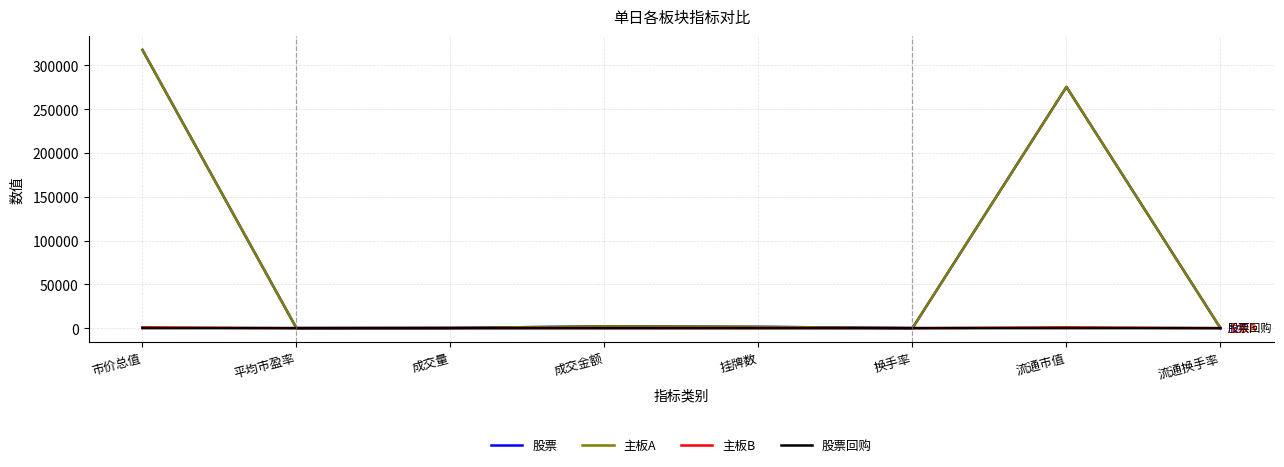

True or false: 股票回购 has a value of 0.0 at 市价总值.

True